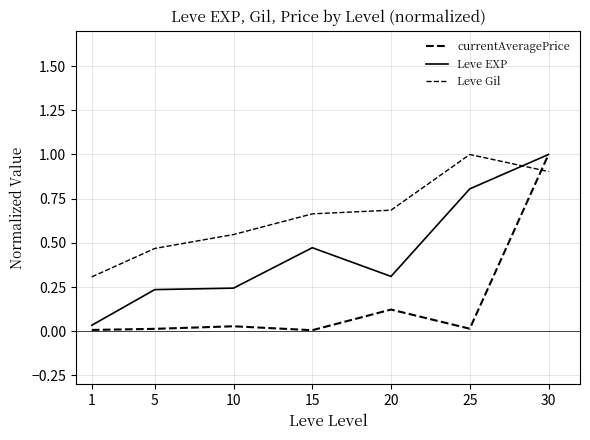

How many lines are shown in the chart?

3